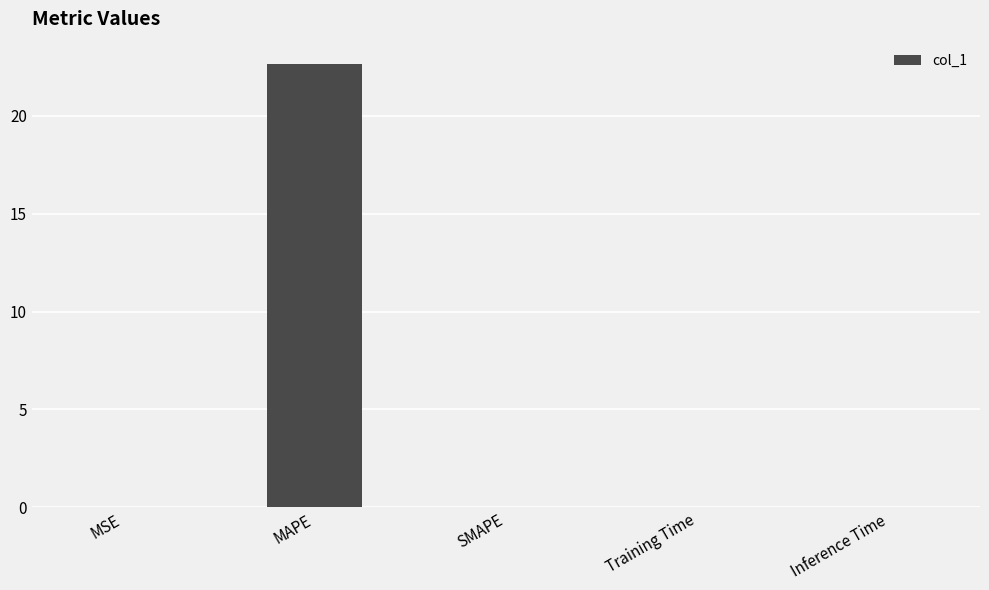

Between MAPE and Inference Time, which is larger?

MAPE